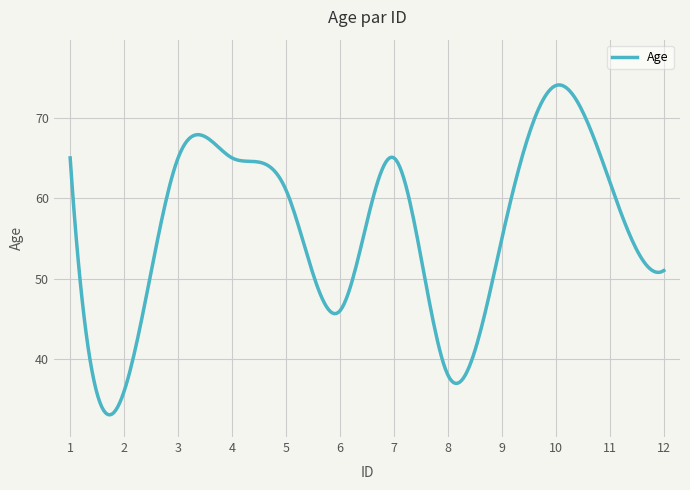

What is the maximum value shown in the chart?

74.1